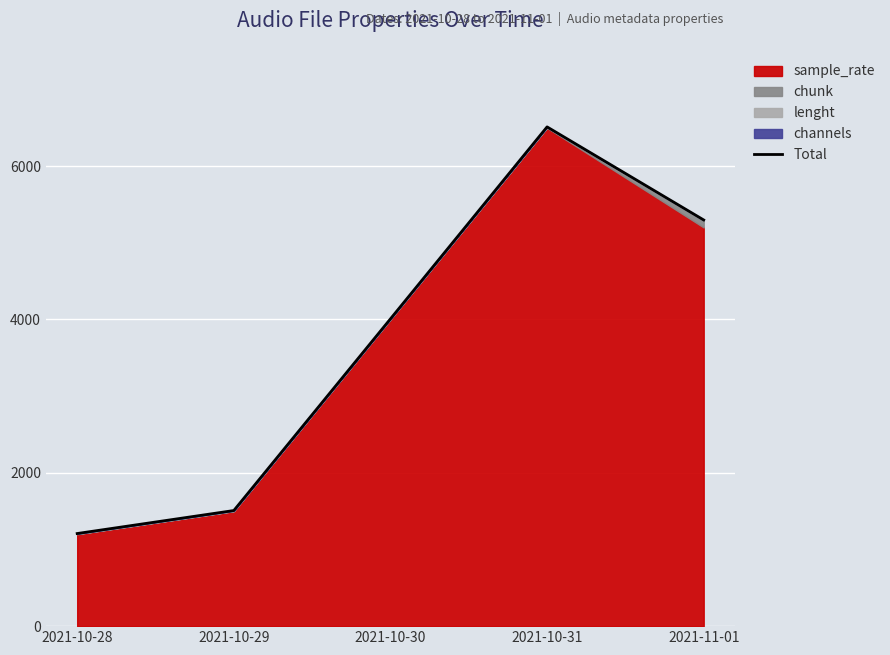

What position from the left is 2021-11-01?

5